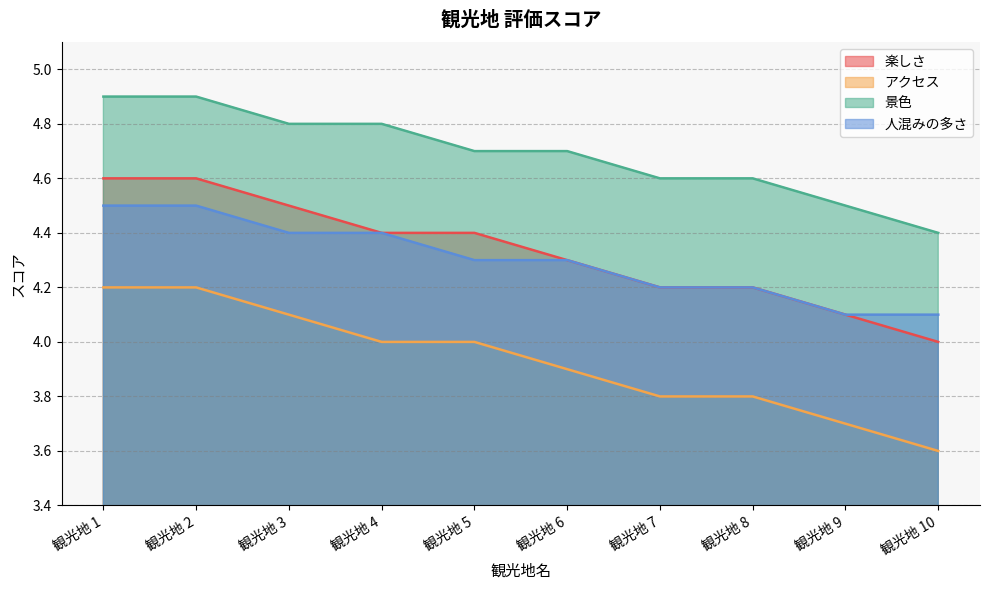

What is the value of the 人混みの多さ point at the 6th from the left?

4.3